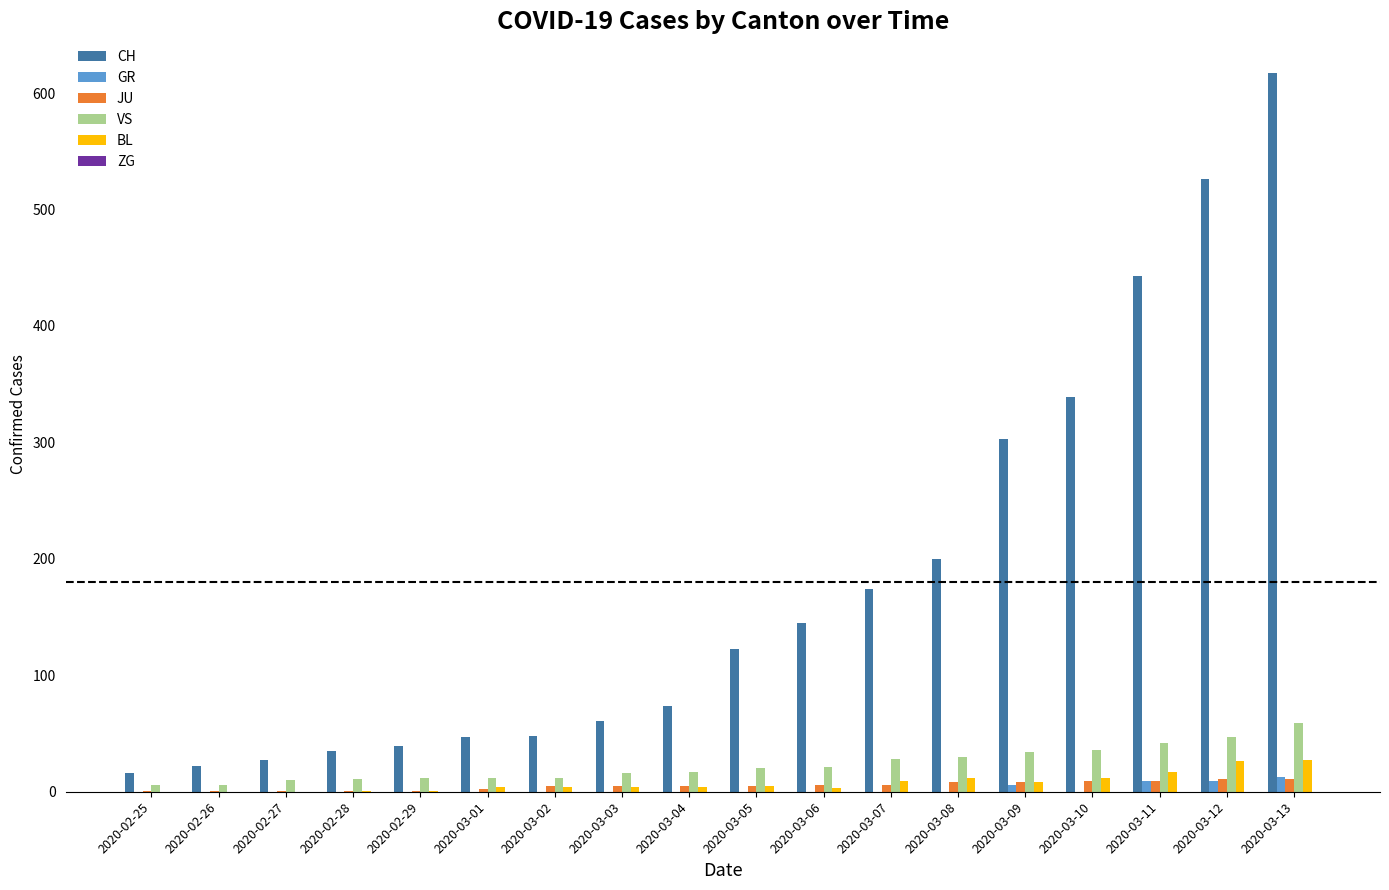

What is the total value across all series at 2020-03-03?

86